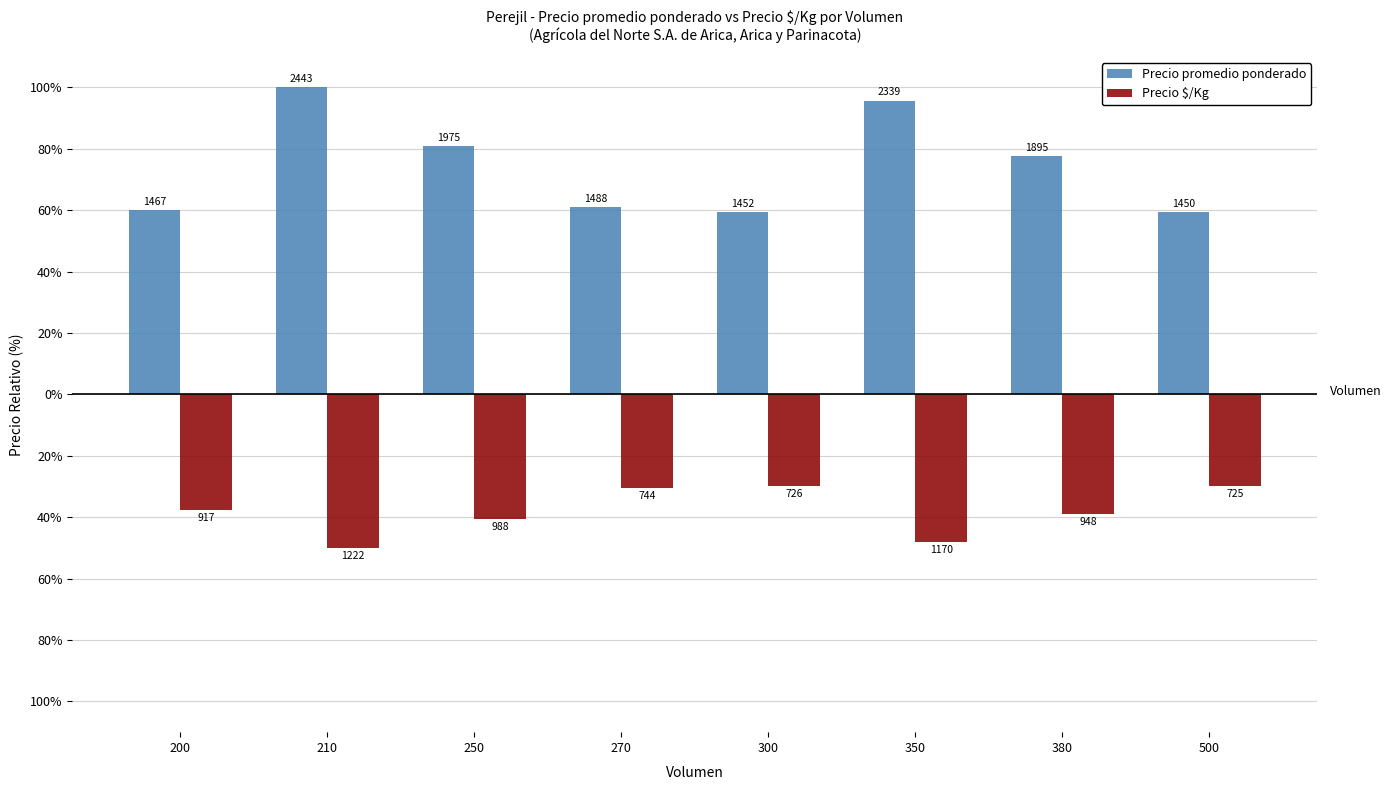

Where is Precio $/Kg nearest to the value -39?

380